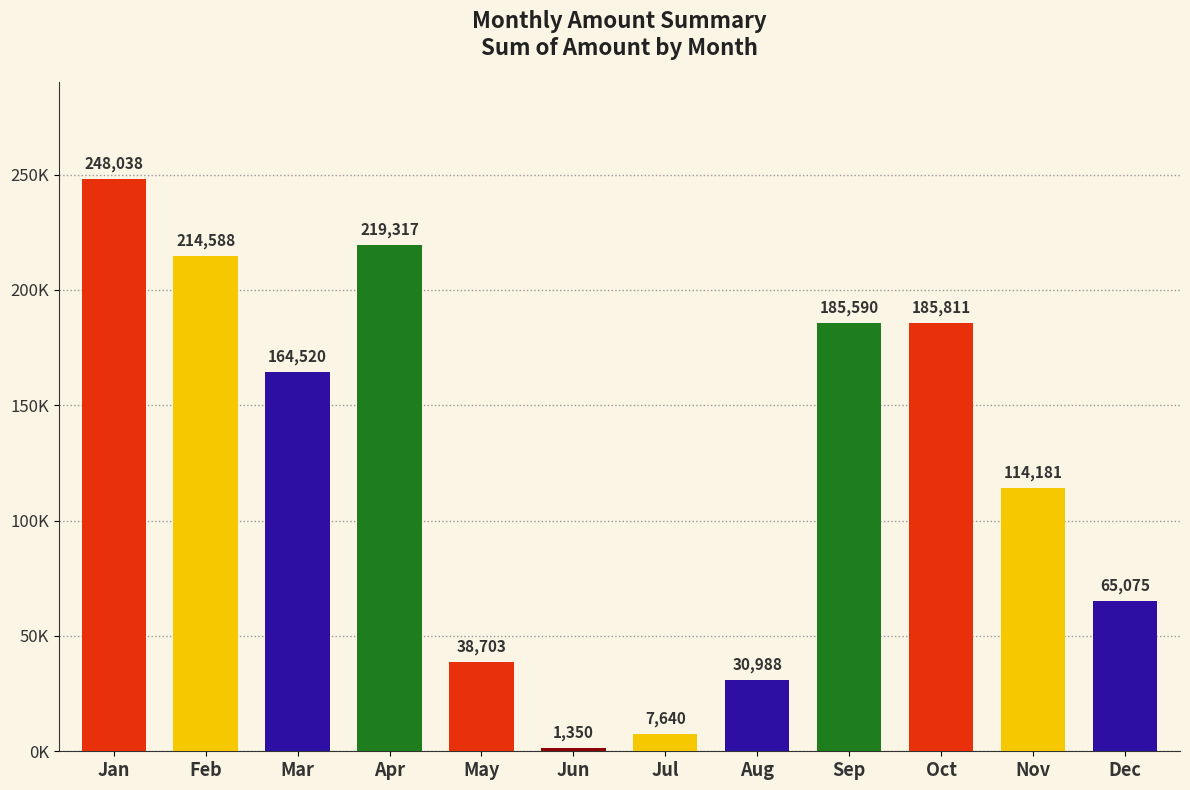

True or false: the data shows 164520 at Mar.

True